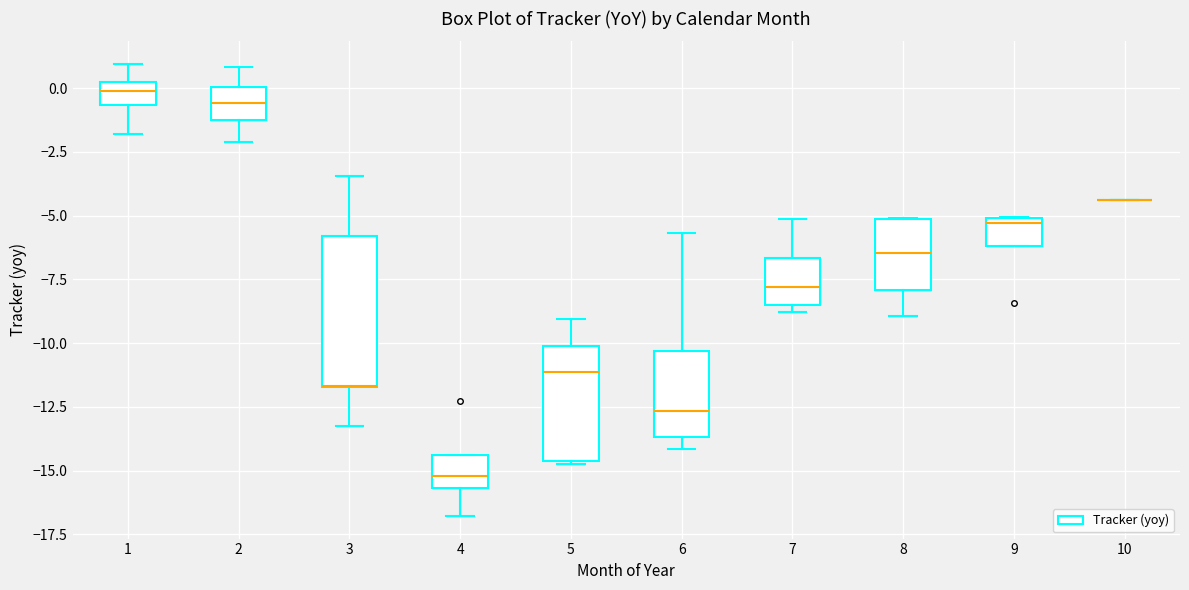

Which box is the tallest, from its lower edge to its upper edge?

3